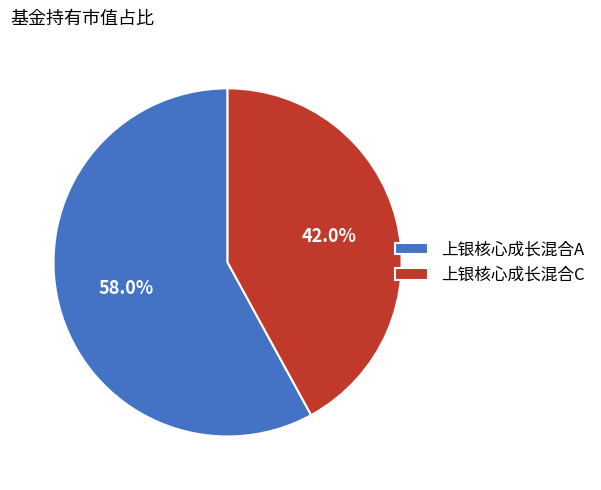

How much of the chart is everything except 上银核心成长混合C?

58.0%